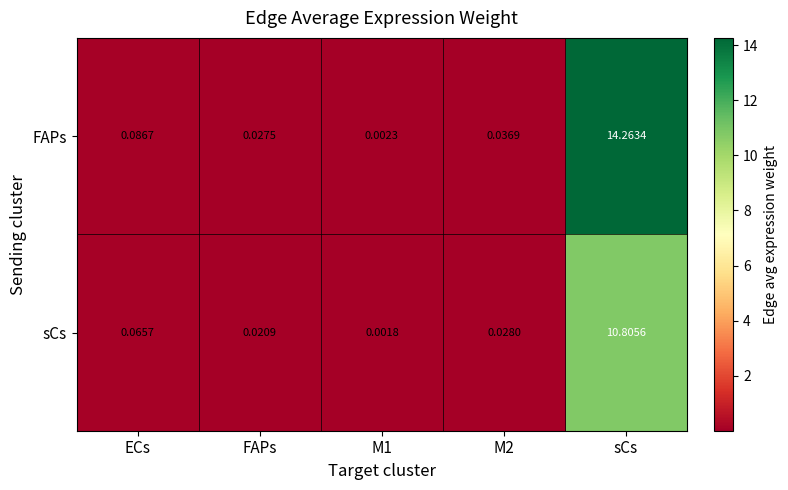

Which series changed the most between ECs and sCs?

FAPs